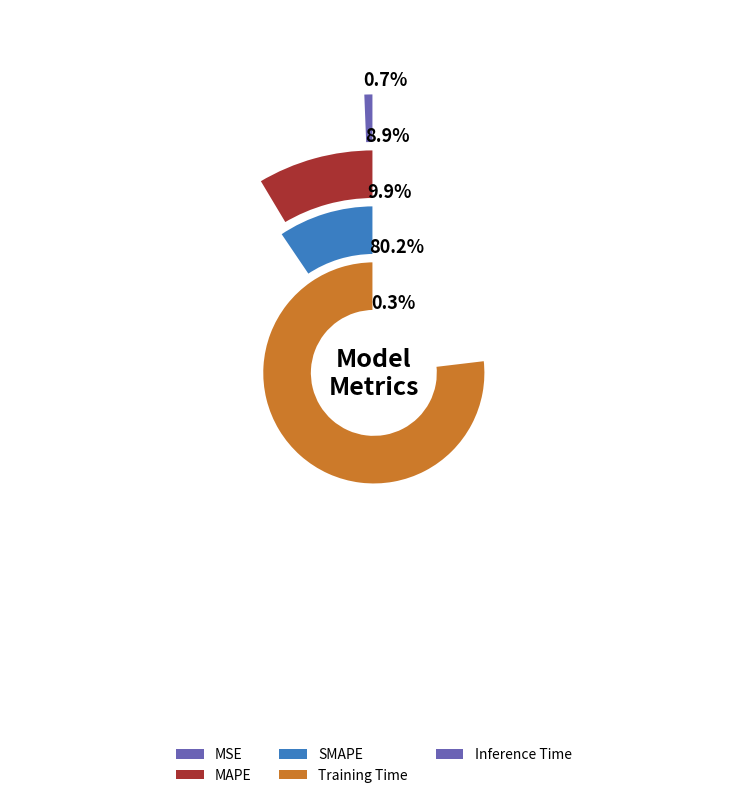

Rank the categories by value from lowest to highest.

Inference Time, MSE, MAPE, SMAPE, Training Time